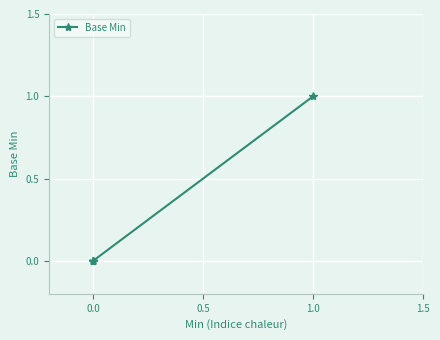

Is it true that the value at 0.0 is 1?

False